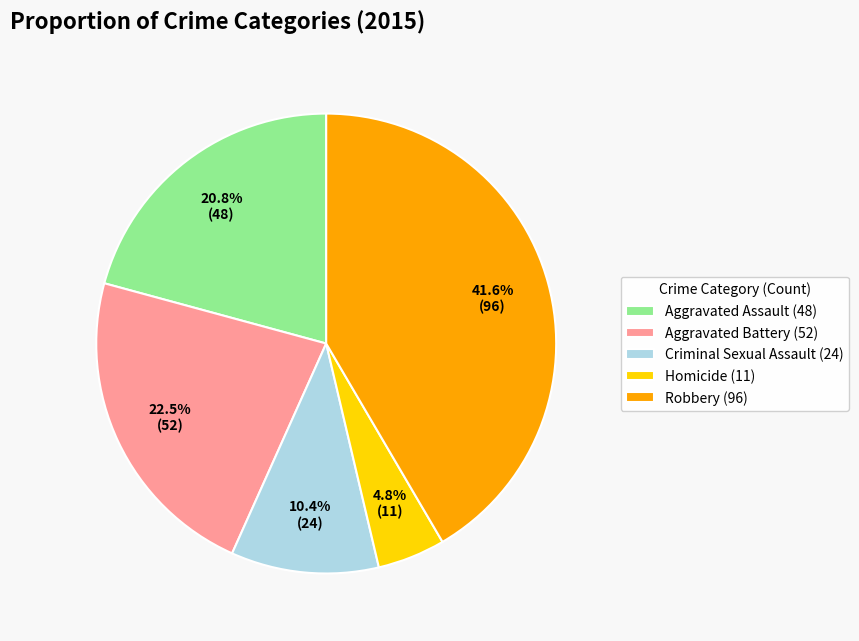

What percentage is NOT represented by Homicide (11)?

95.2%